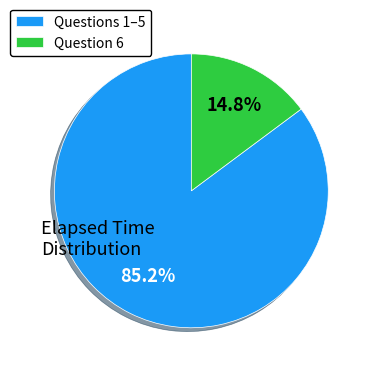

Rank the categories by value from highest to lowest.

Questions 1–5, Question 6